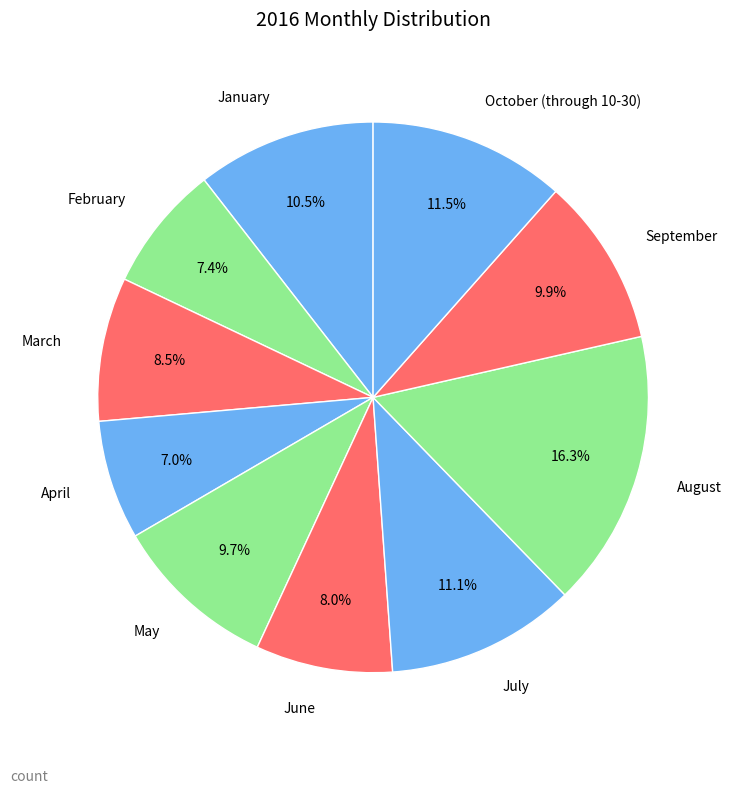

To the nearest percent, what portion does June represent?

8%